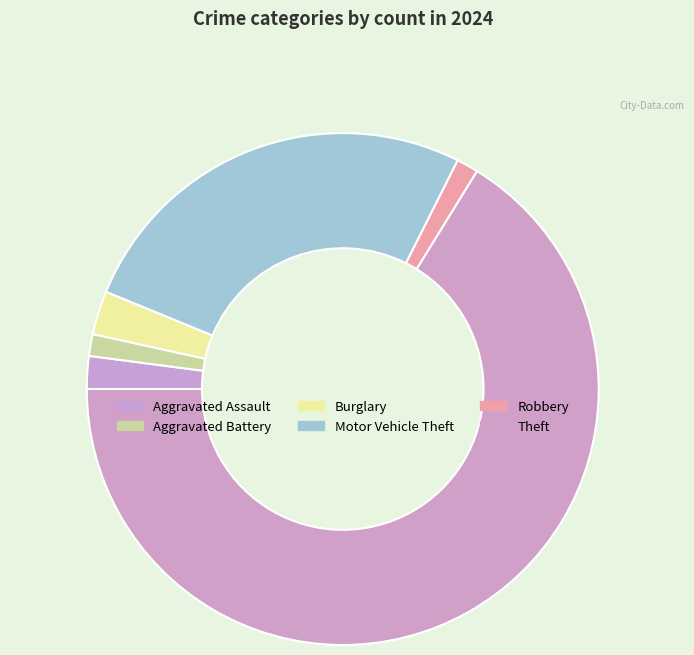

Which has a higher value, Burglary or Motor Vehicle Theft?

Motor Vehicle Theft